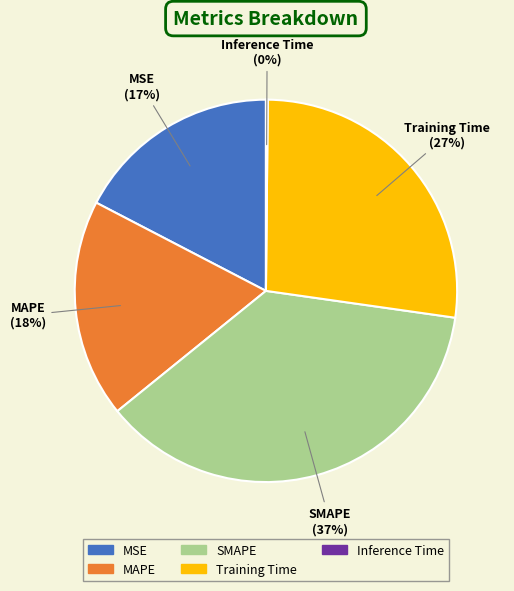

To the nearest percent, what is the difference between the largest and smallest slice percentages?

37%